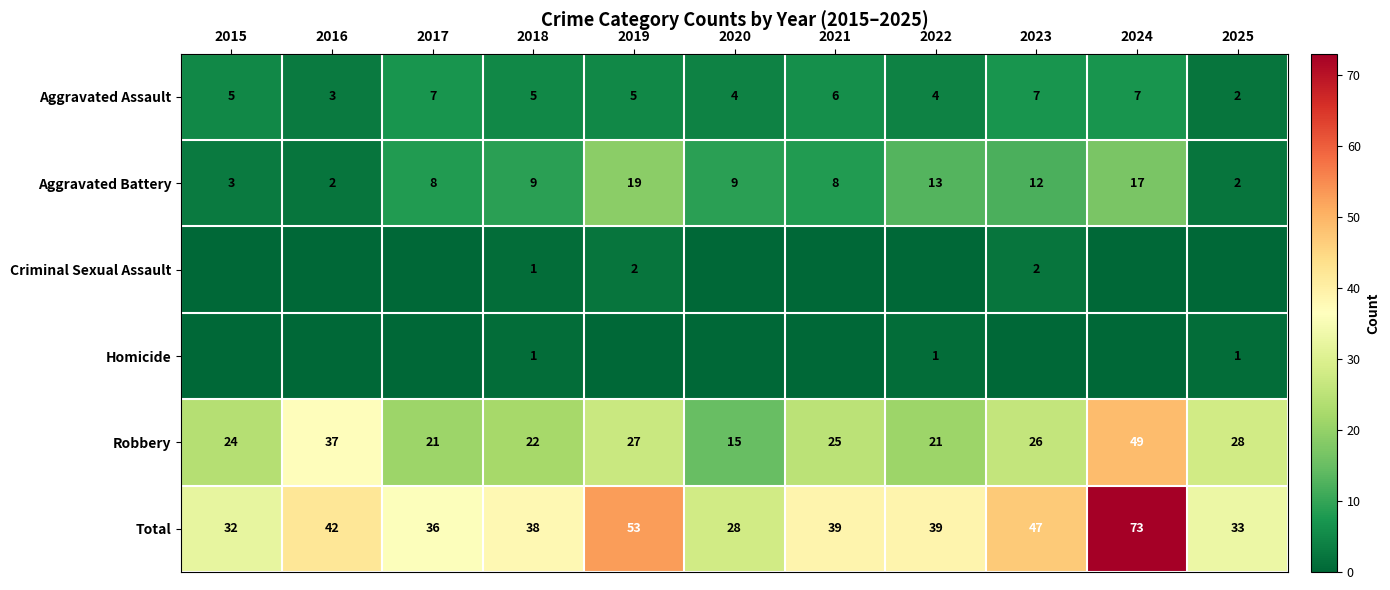

How many distinct data groups are displayed?

6